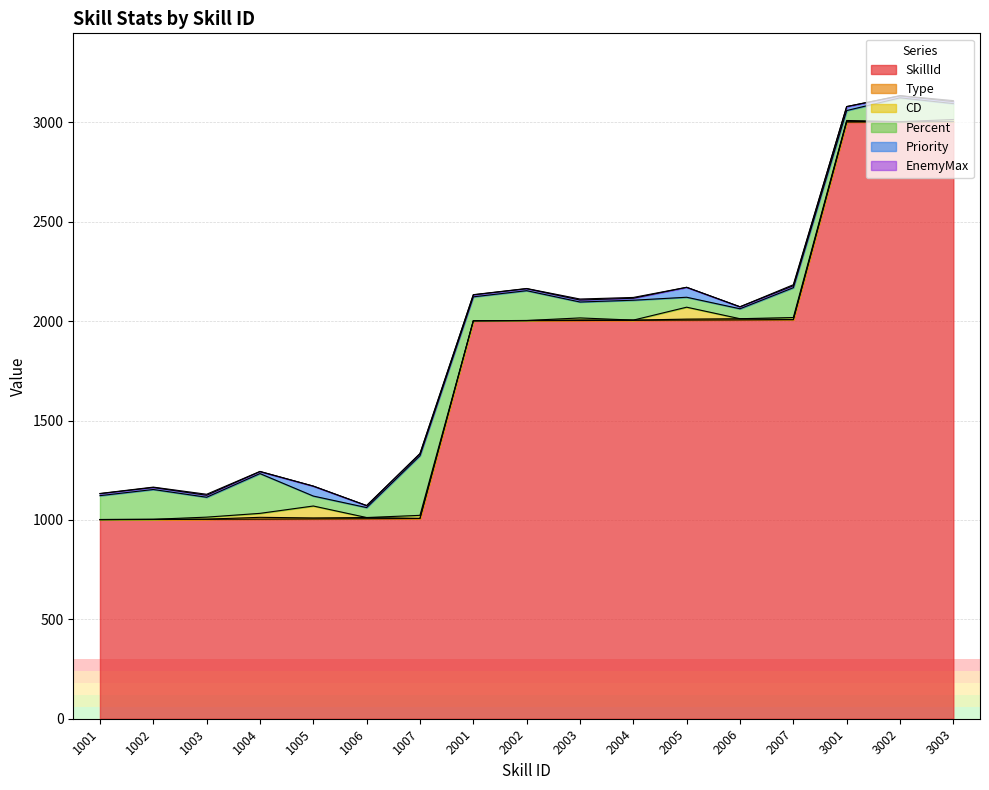

What are all the series names shown in the legend?

SkillId, Type, CD, Percent, Priority, EnemyMax